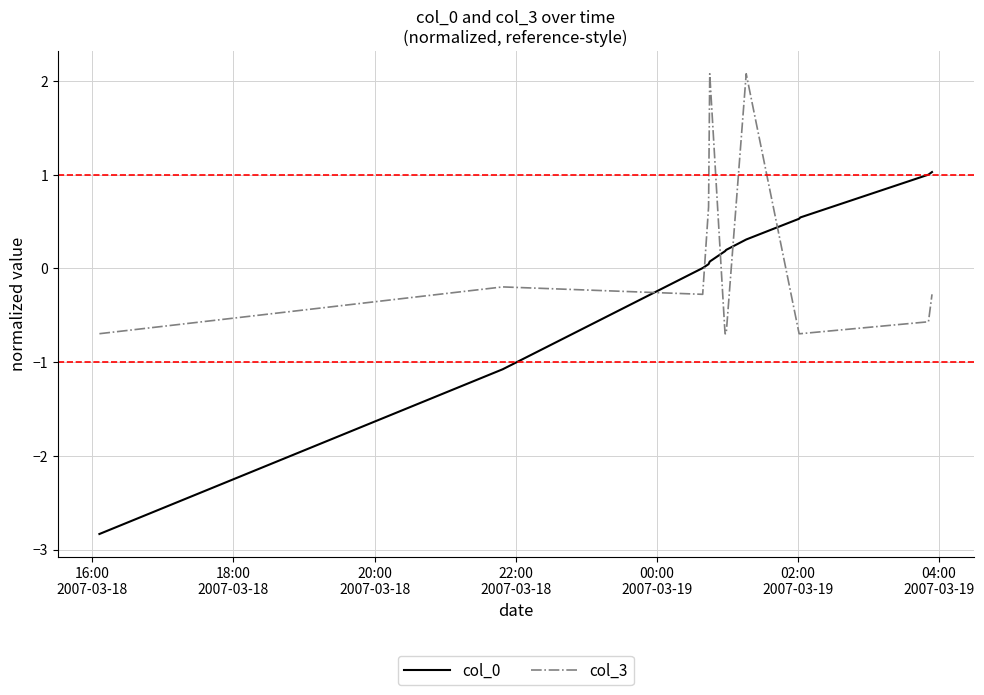

What is the minimum value for col_3?

-0.7